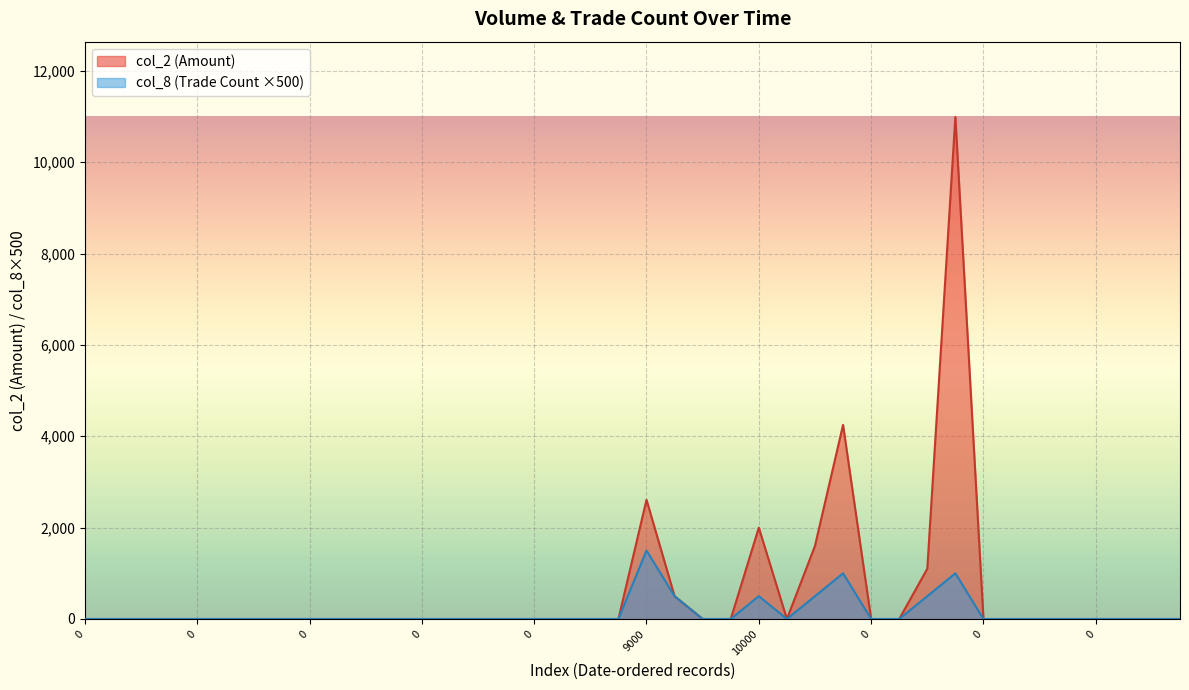

What is the label of the 14th point from the right?

26